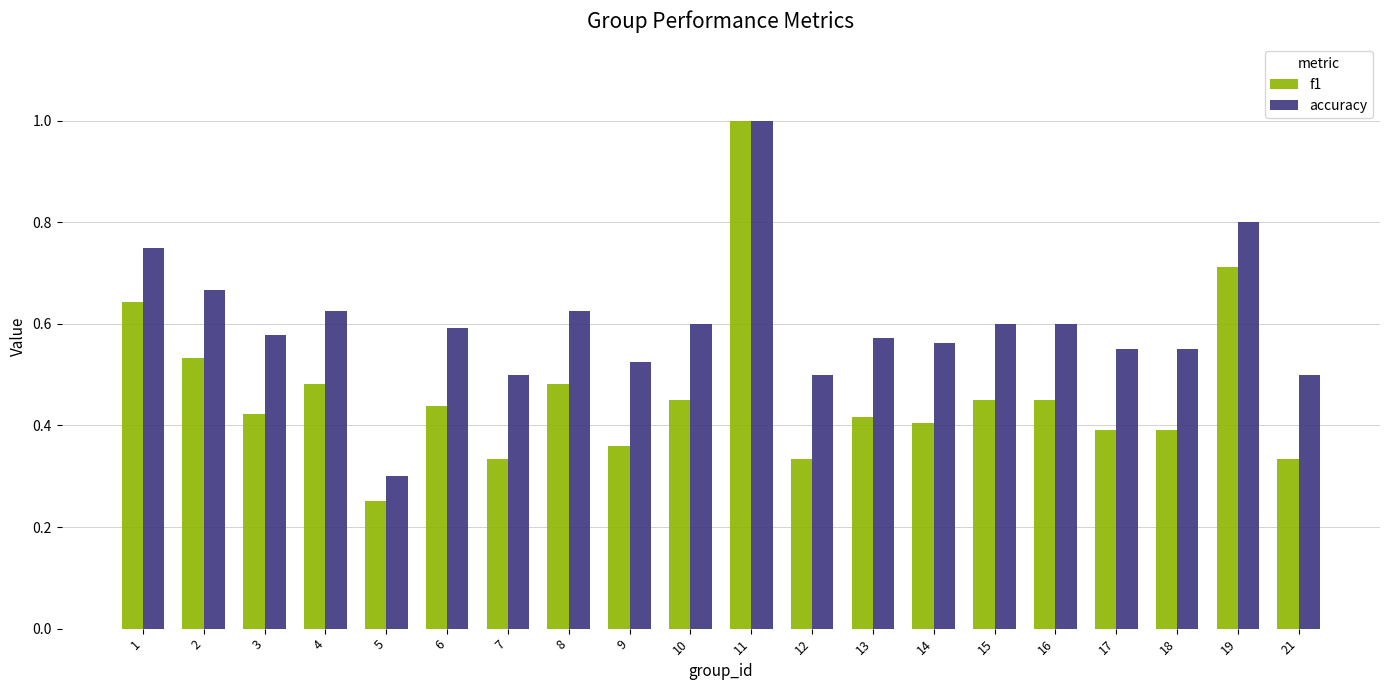

How many bars are there in each group?

2